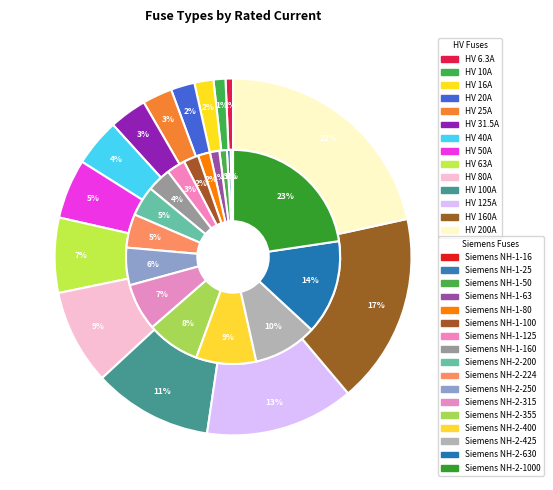

What is the change in value from HV 20A to HV 63A?

+43.0